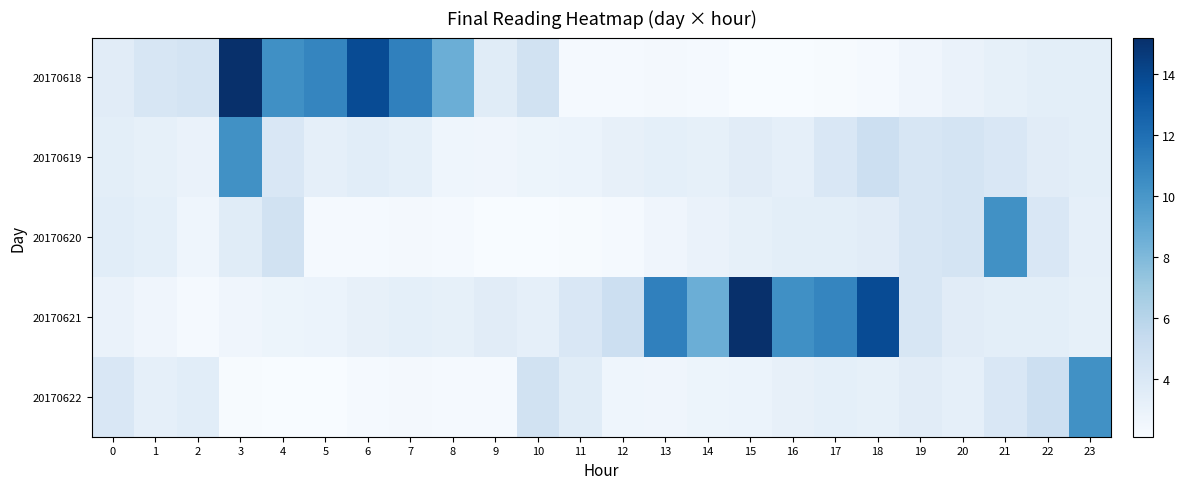

Rank the series at 23 from highest to lowest value.

20170622, 20170618, 20170619, 20170620, 20170621